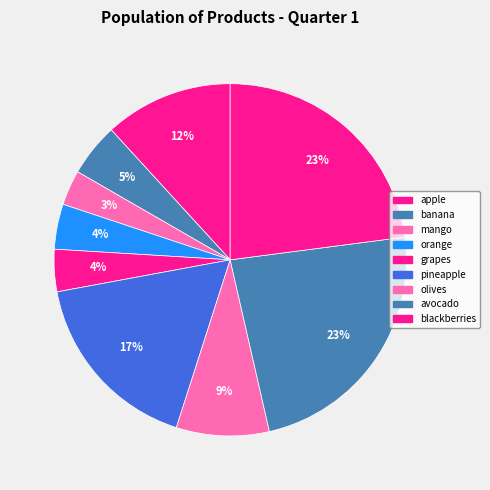

Combined, do mango and olives account for over 50%?

No